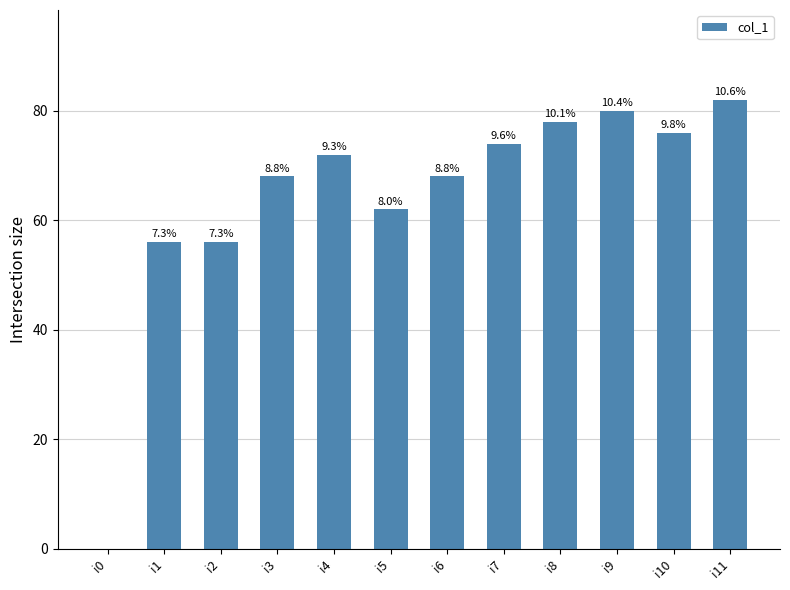

Read the value at i11.

82